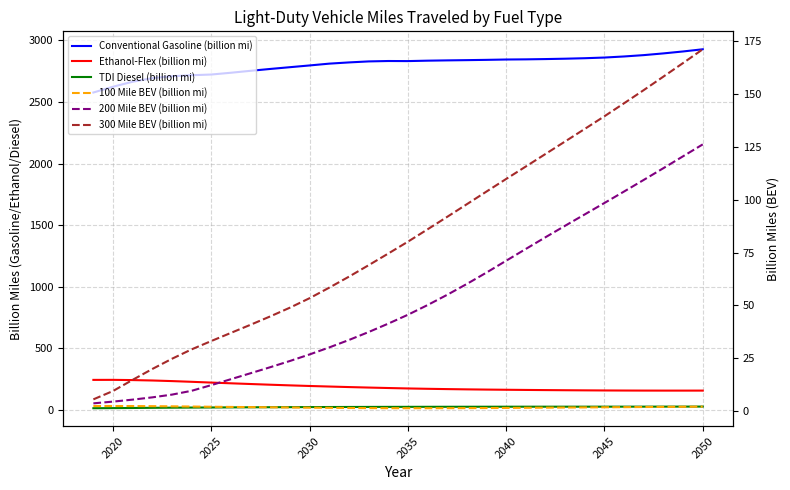

Which series has the largest total across all categories?

Conventional Gasoline (billion mi)